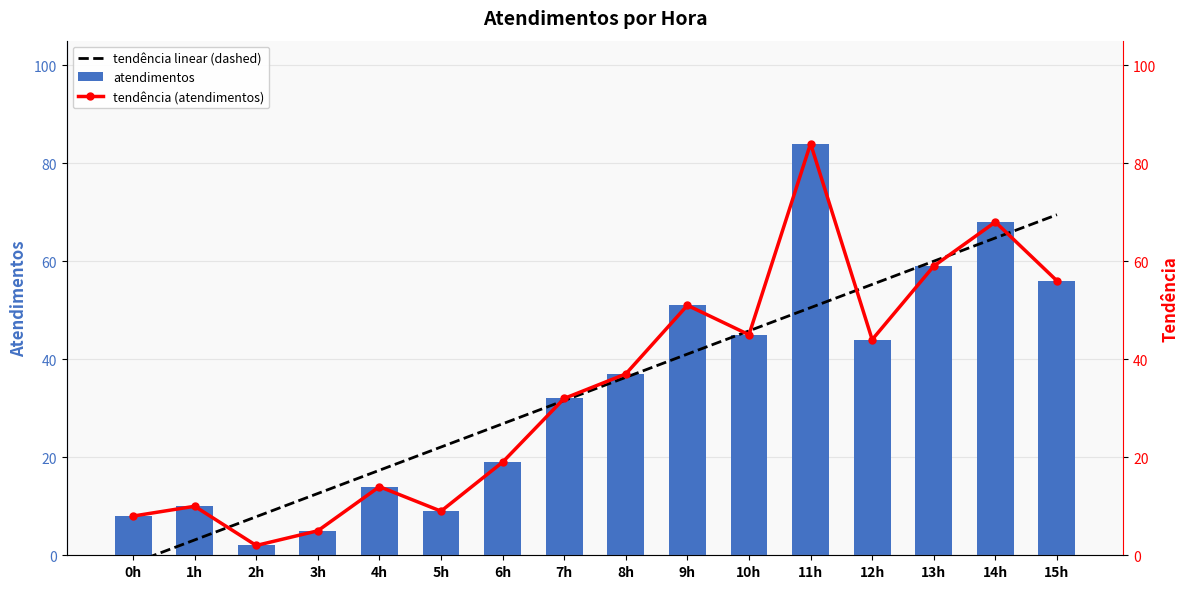

The value of tendência linear (dashed) at 5h is 22.1. True or false?

True